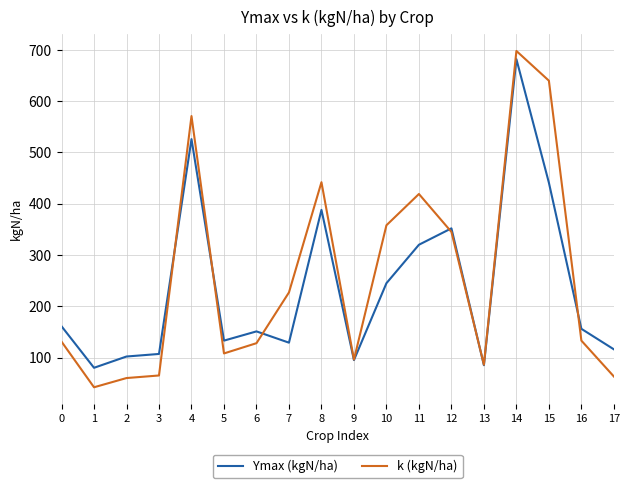

Rank the series at 5 from highest to lowest value.

Ymax (kgN/ha), k (kgN/ha)